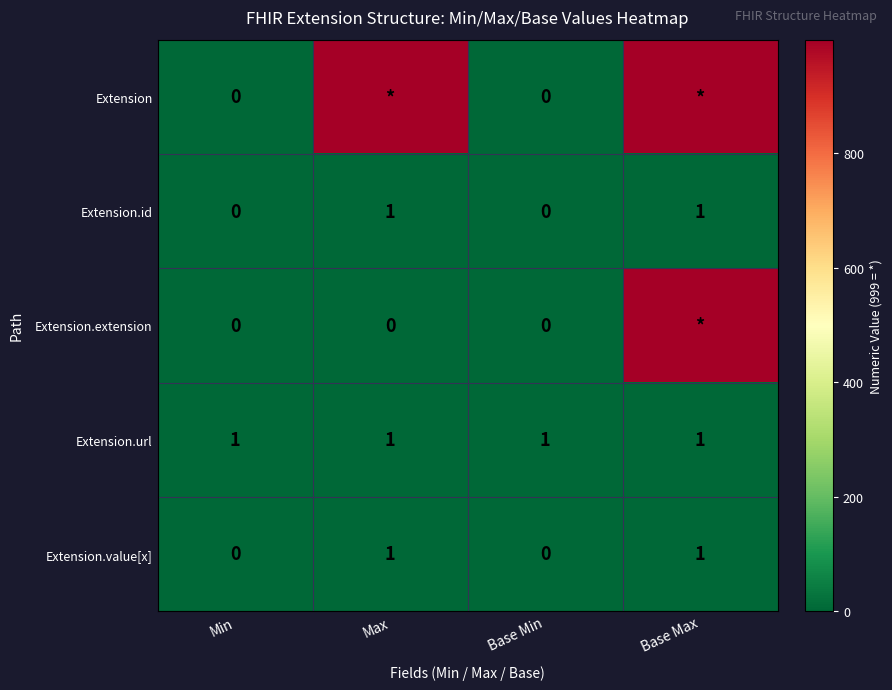

Is it true that Extension.id equals 1 at Base Min?

False